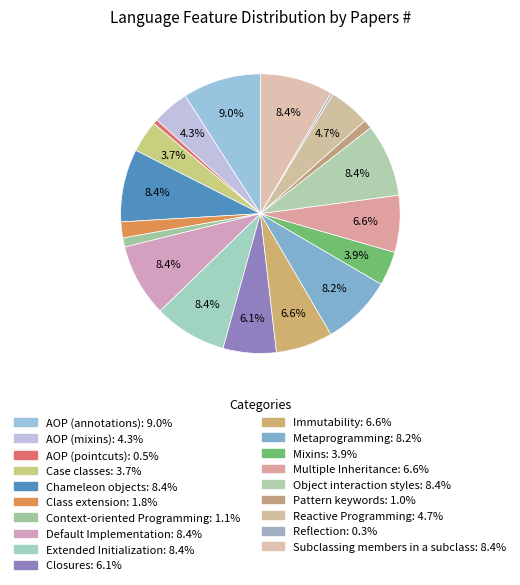

Does Immutability account for over 50% of the chart?

No